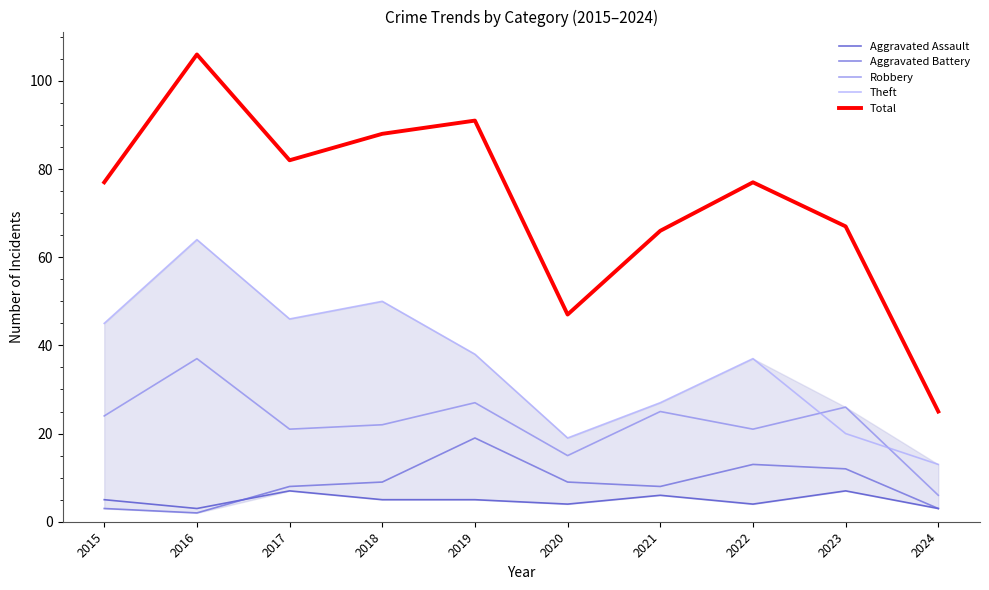

True or false: Aggravated Assault and Robbery cross at least once.

False